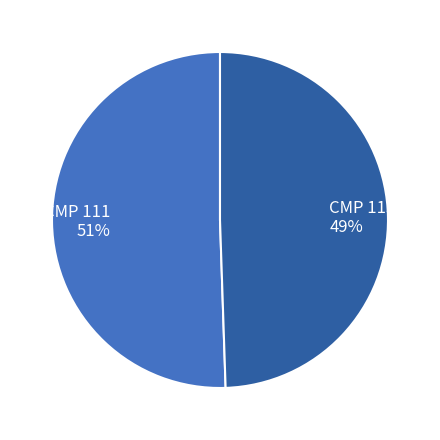

To the nearest percent, what portion does CMP 111 represent?

51%